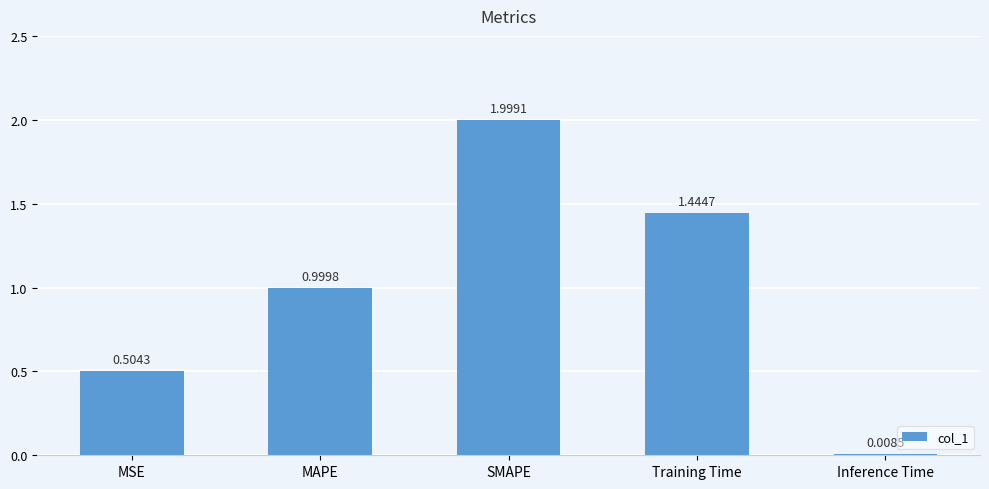

Rank the categories by value from lowest to highest.

Inference Time, MSE, MAPE, Training Time, SMAPE